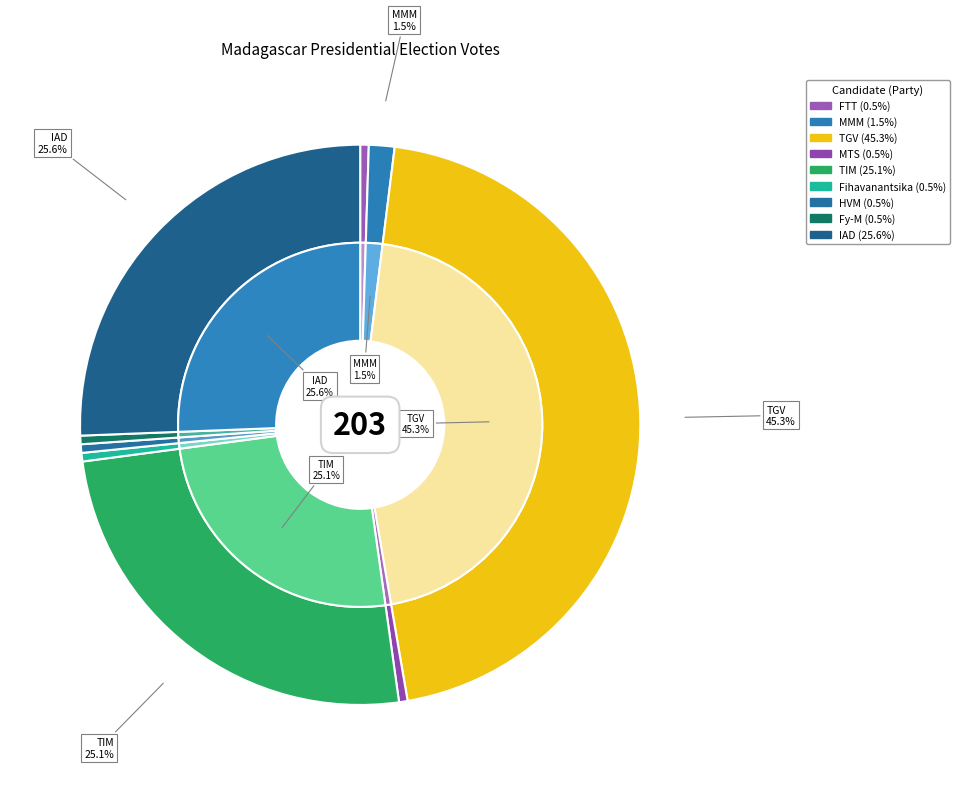

Count the number of slices in the pie.

9